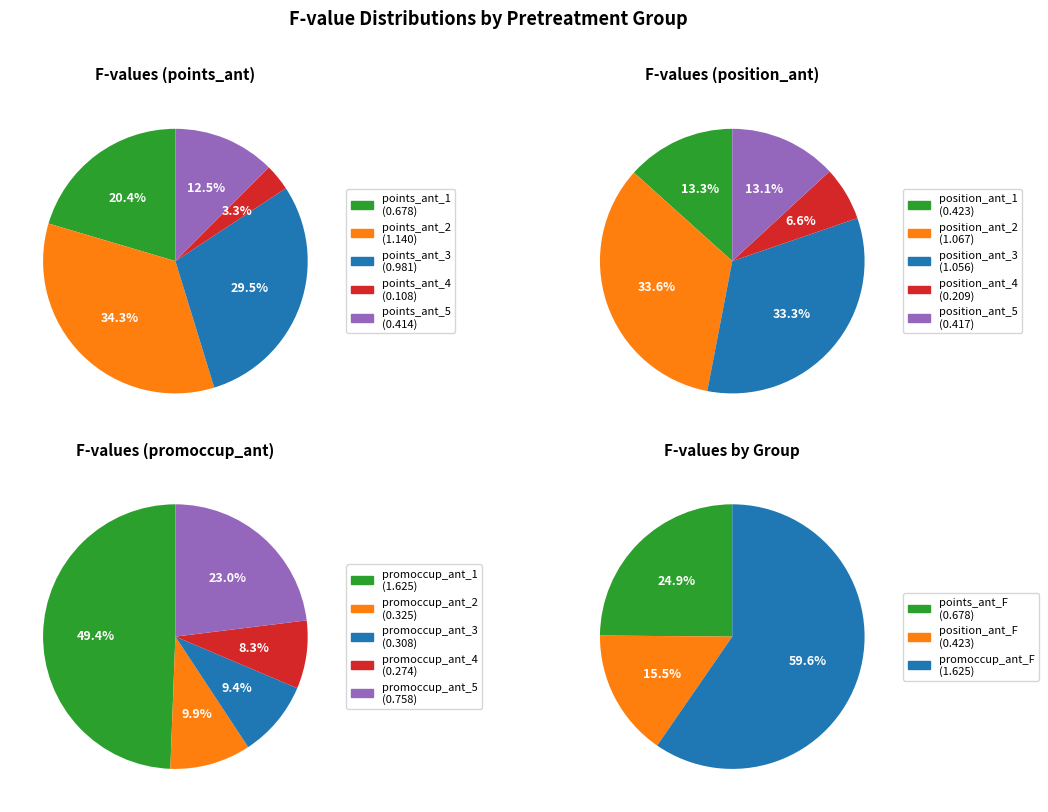

Which slice is the smallest?

points_ant_4